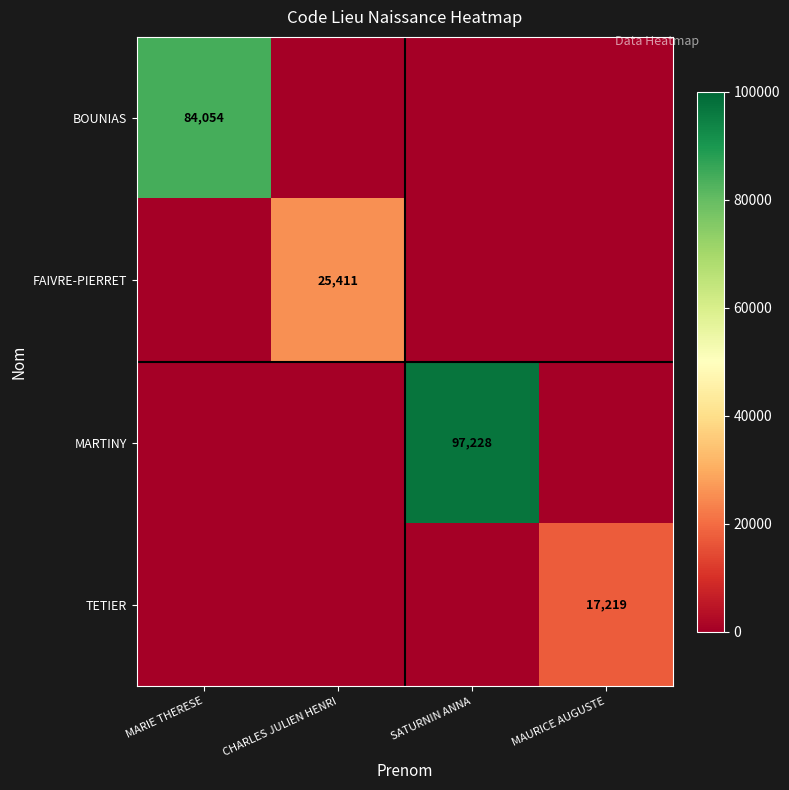

Is the value of MARTINY at SATURNIN ANNA greater than the value of FAIVRE-PIERRET at CHARLES JULIEN HENRI?

Yes